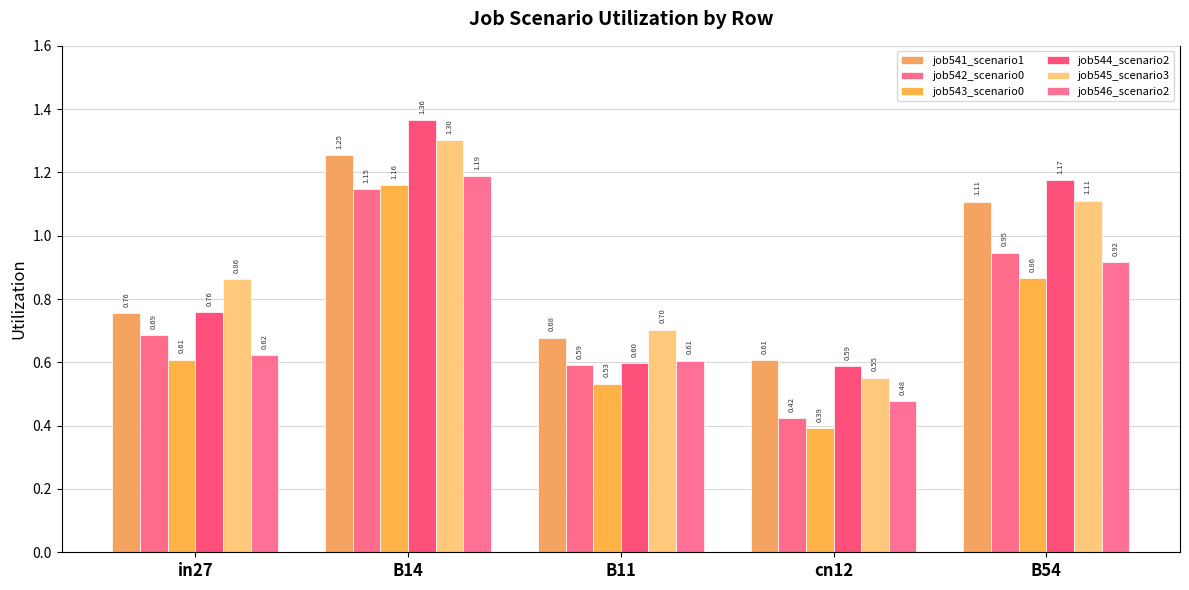

Reading right to left, transcribe all the data shown in this chart.

job541_scenario1: 1.1	0.6	0.7	1.3	0.8
job542_scenario0: 0.9	0.4	0.6	1.1	0.7
job543_scenario0: 0.9	0.4	0.5	1.2	0.6
job544_scenario2: 1.2	0.6	0.6	1.4	0.8
job545_scenario3: 1.1	0.6	0.7	1.3	0.9
job546_scenario2: 0.9	0.5	0.6	1.2	0.6